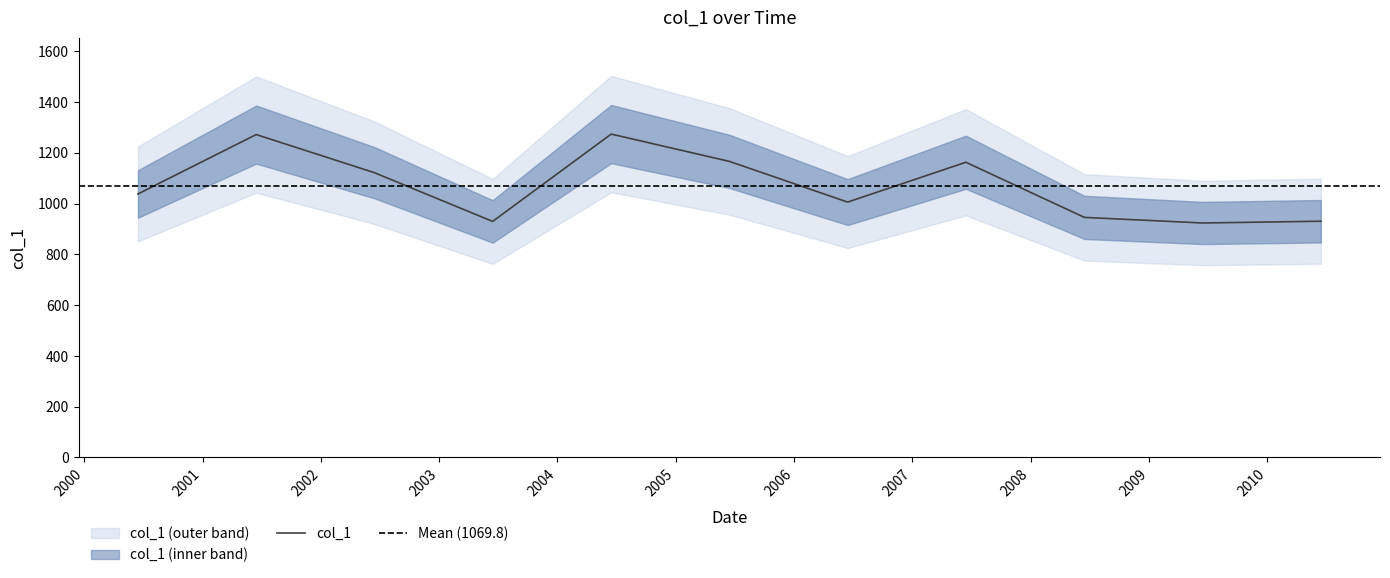

How many lines are shown in the chart?

1